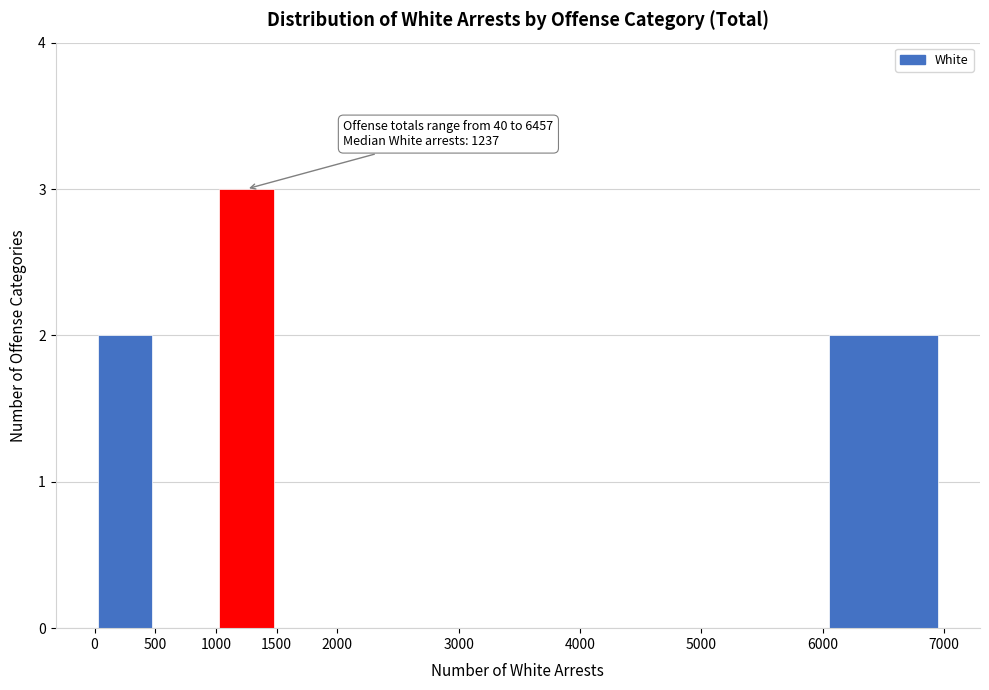

Which range on the x-axis has the tallest bar?

1000 to 1500